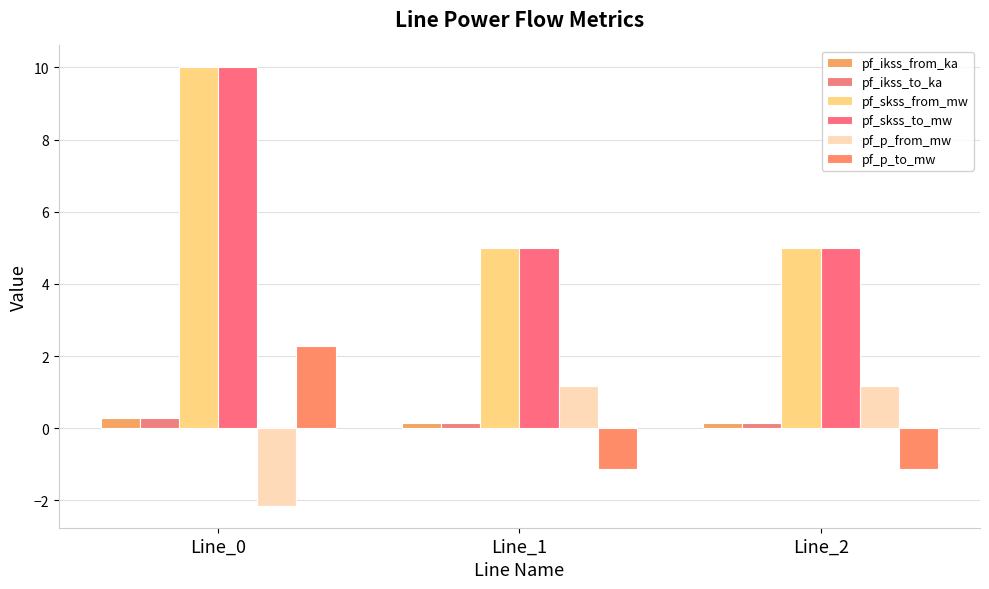

At which category is the sum across all series the highest?

Line_0